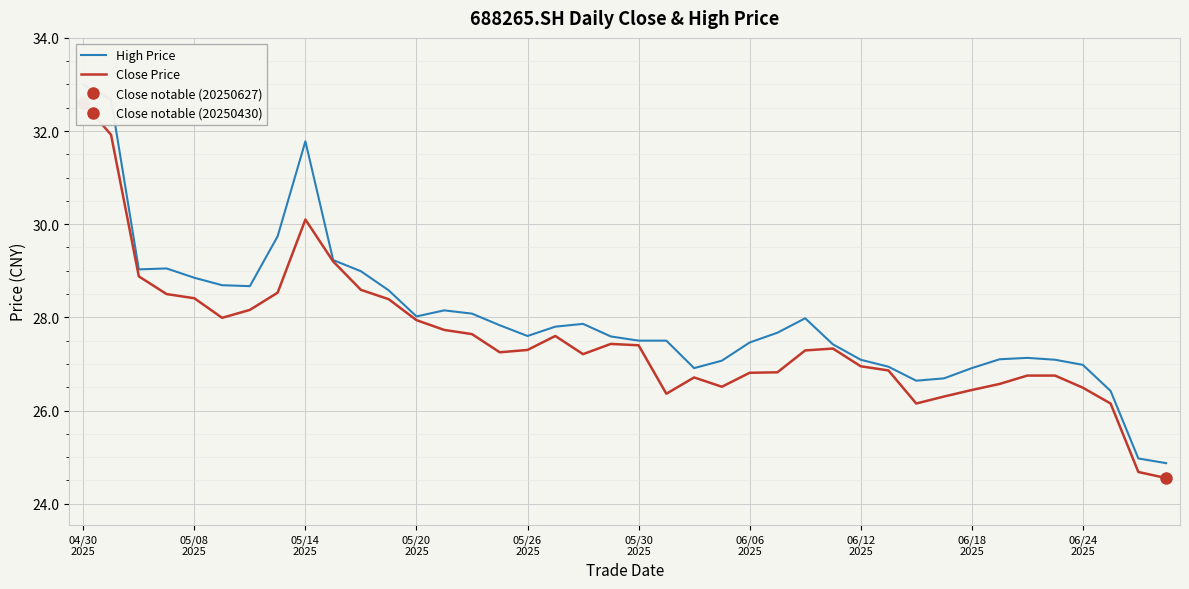

What is the difference between the second highest and second lowest values in the Close Price series?

7.2